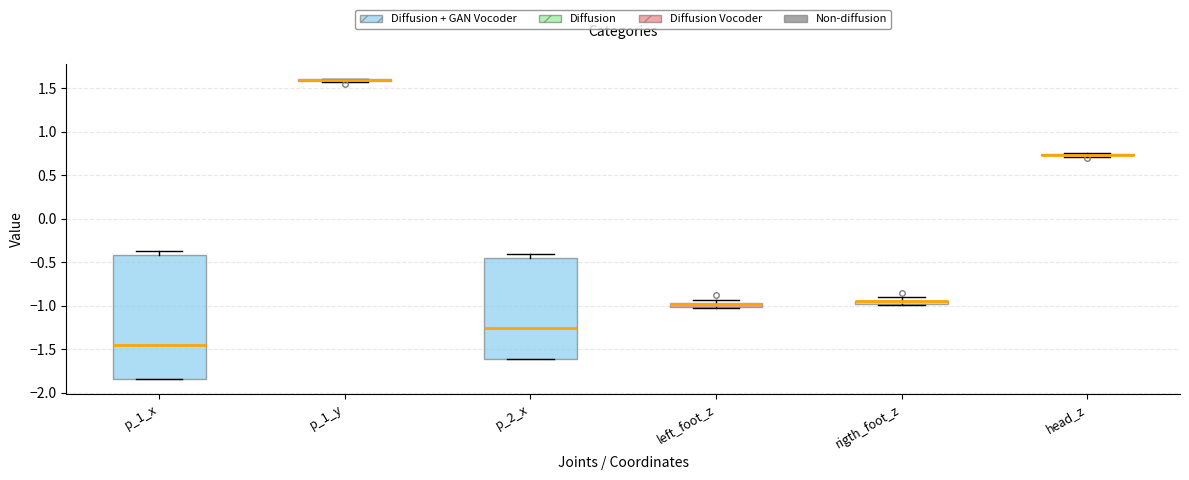

Where is the upper edge of the box for rigth_foot_z on the y-axis? The values are not printed on the chart, so give them approximately, as read against the axis.

-0.95